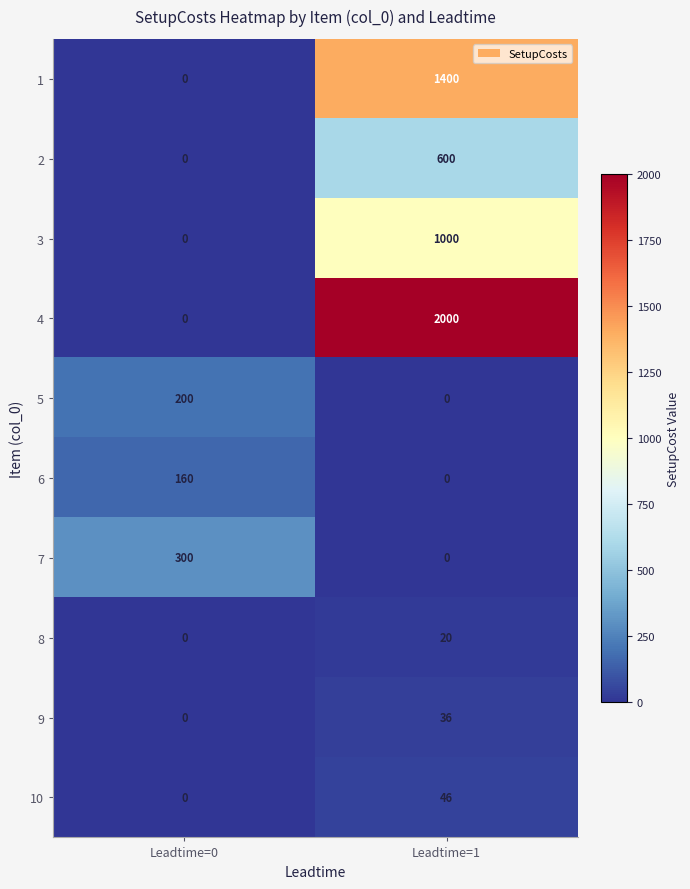

What is the difference between the highest and lowest values at Leadtime=1?

2000